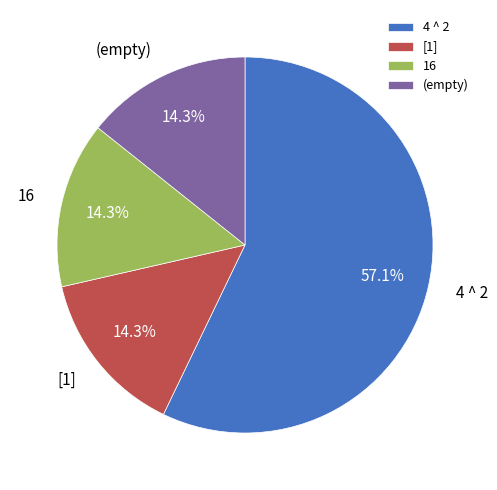

To the nearest percent, what percentage of the pie is 4 ^ 2?

57%